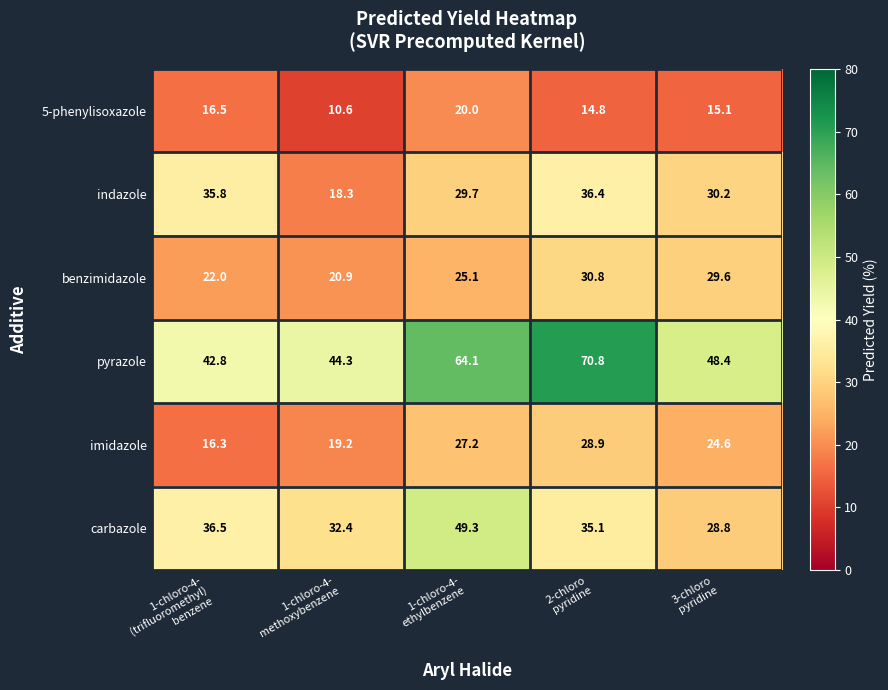

Which series has the largest total across all categories?

pyrazole